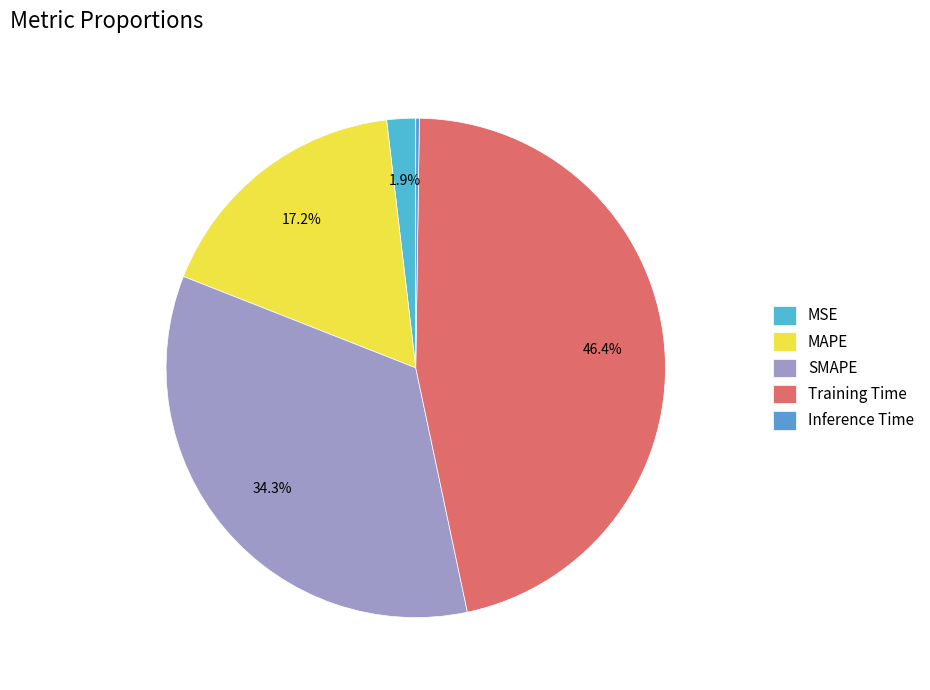

Is the sum of Inference Time and MAPE greater than half?

No